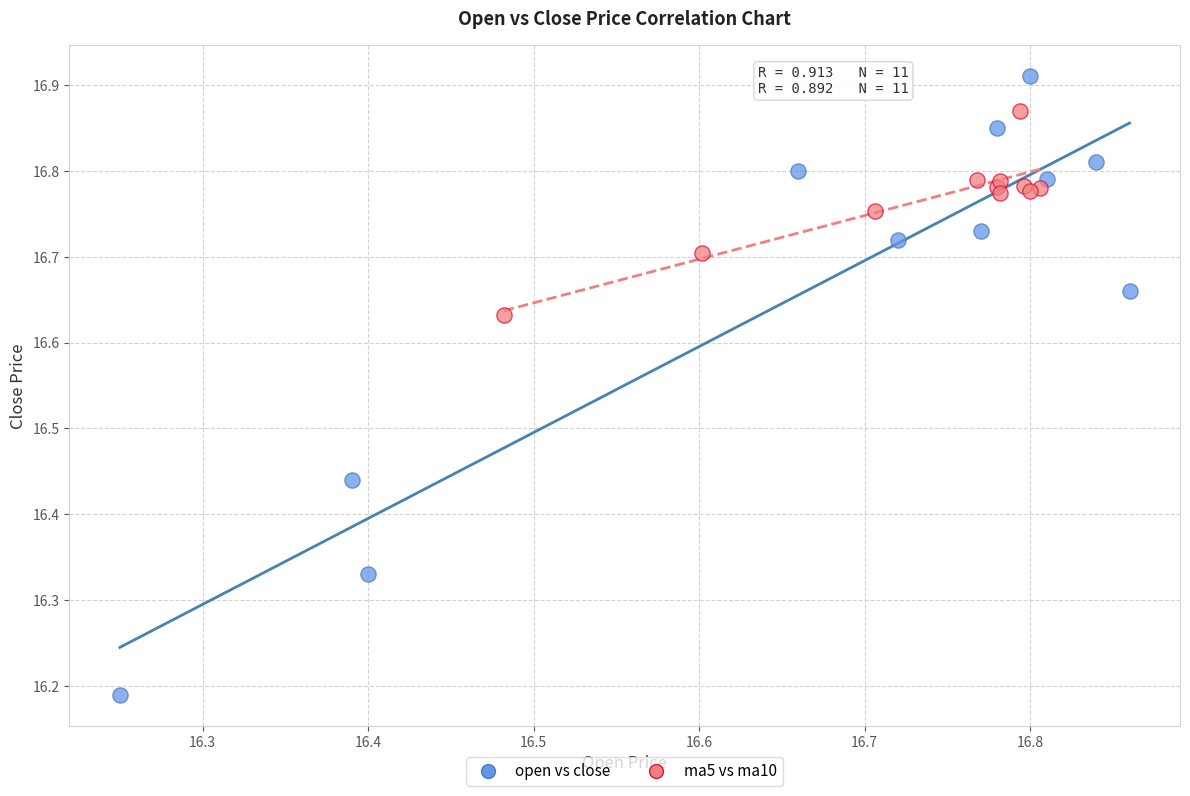

Which series reaches the minimum Y coordinate?

open vs close